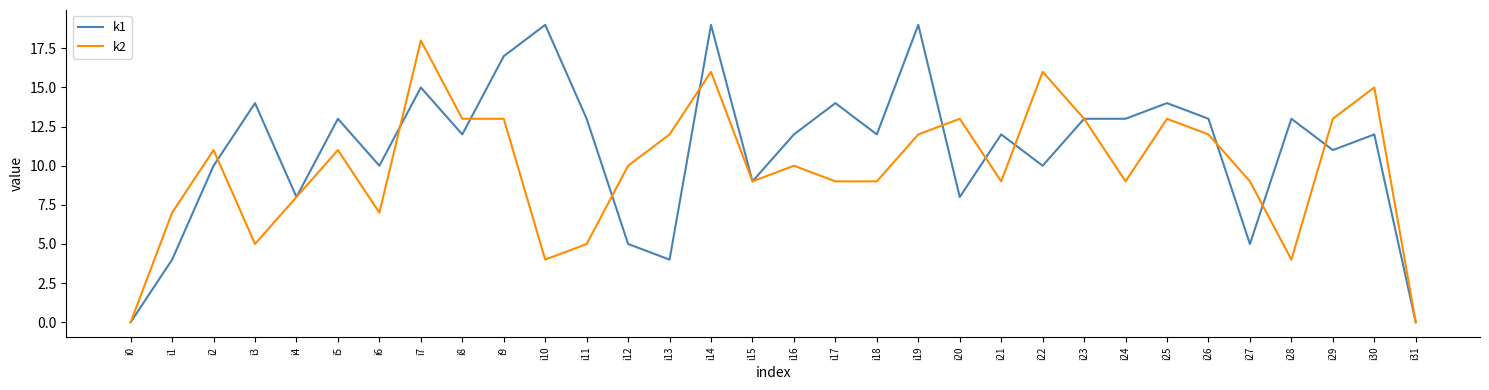

True or false: k1 has a value of 12 at i21.

True